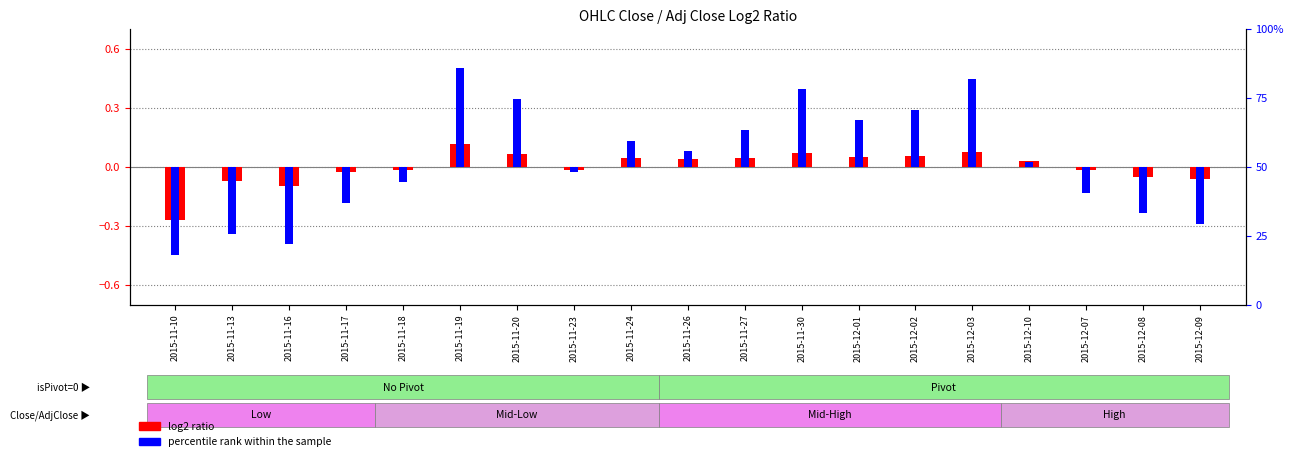

Which series has the largest total across all categories?

percentile rank within the sample